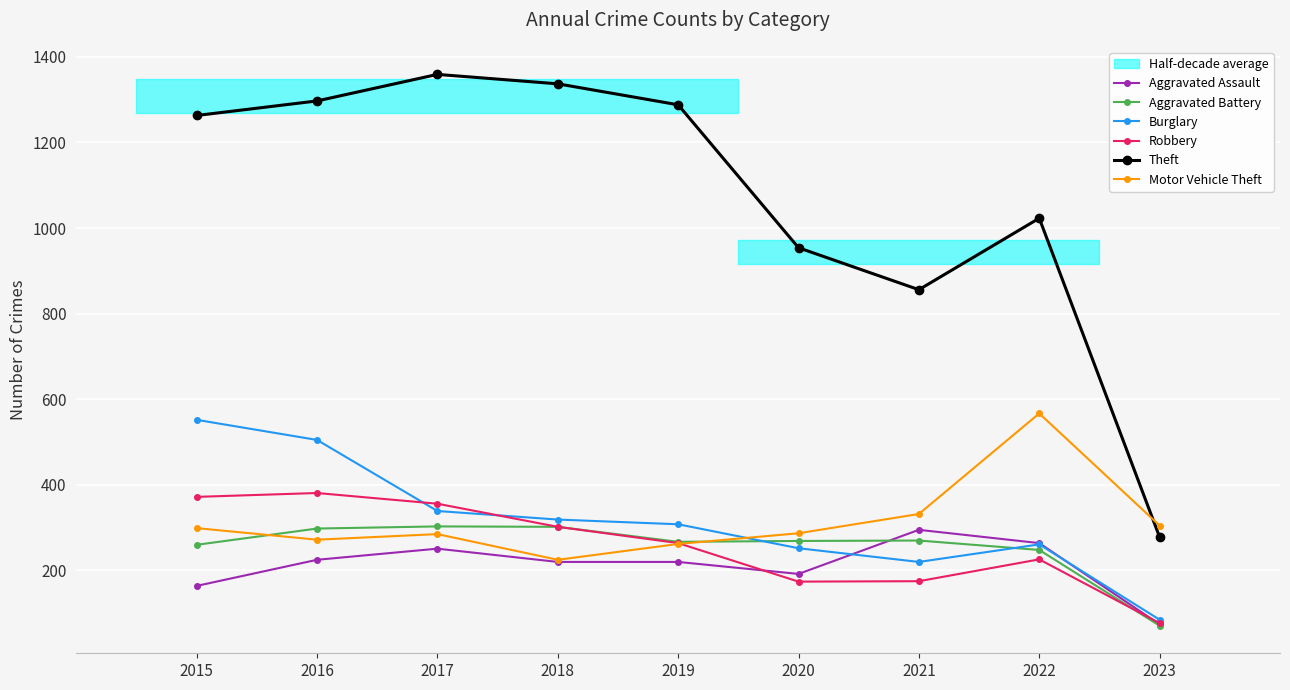

What is the difference between the Aggravated Assault values at 2017 and 2020?

59